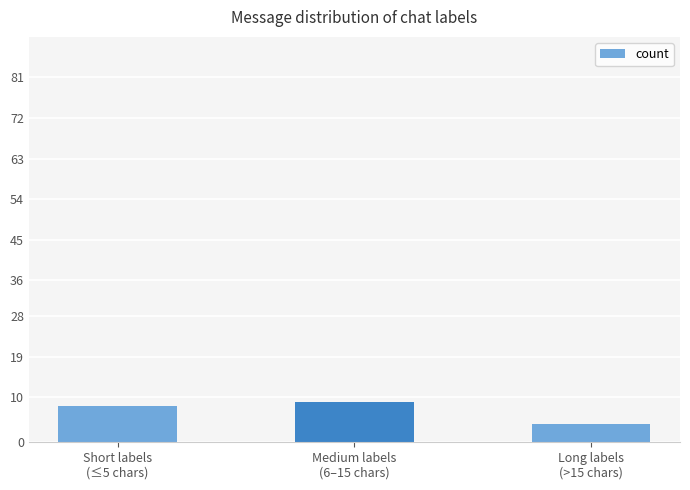

Reading right to left, extract all data points from this chart.

Long labels
(>15 chars)=4	Medium labels
(6–15 chars)=9	Short labels
(≤5 chars)=8